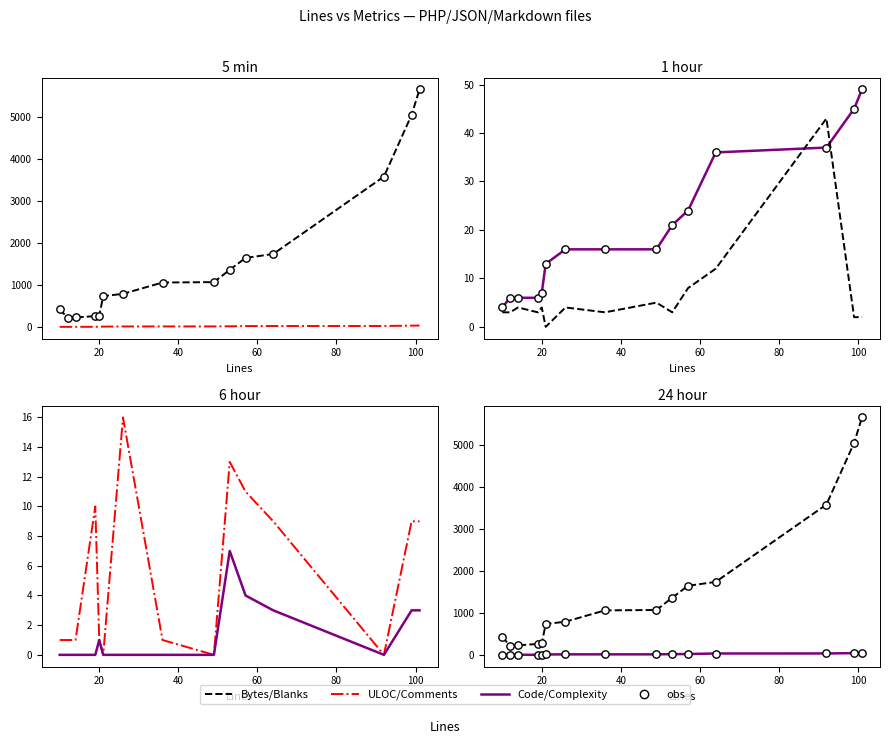

Is the value of Comments at 2 greater than the value of Bytes at 10?

No